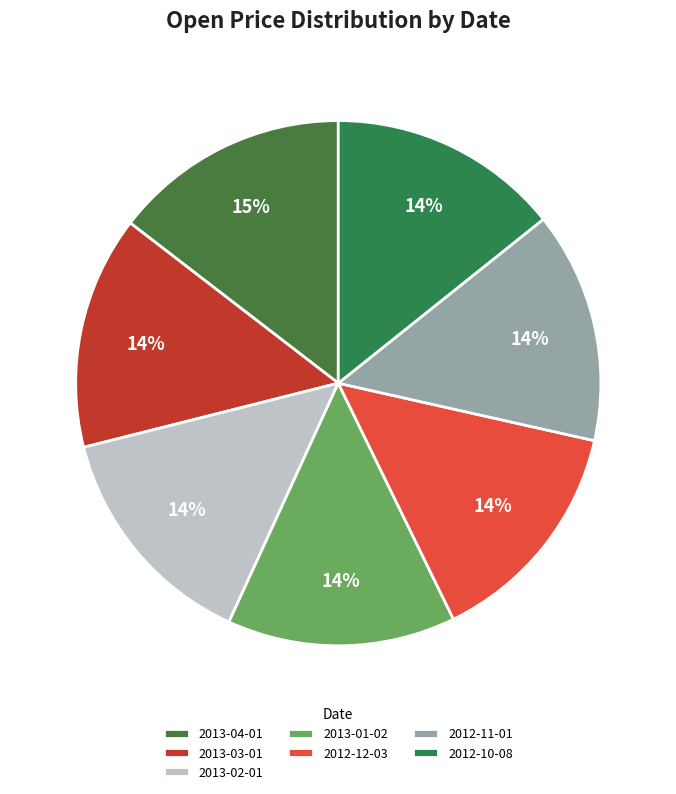

How many segments does this pie chart have?

7